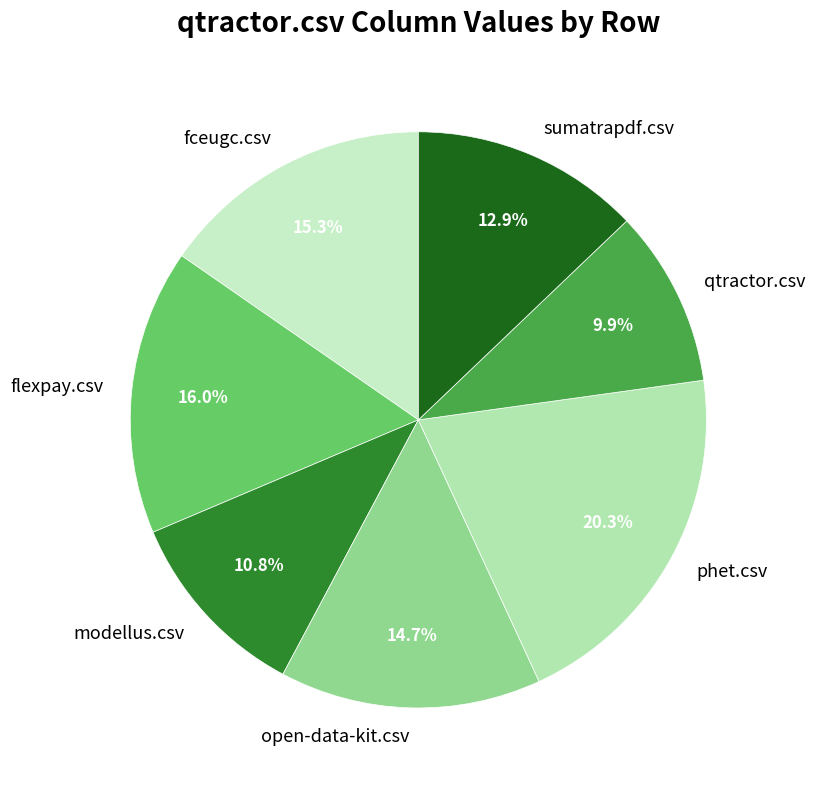

Does any single category account for the majority?

No